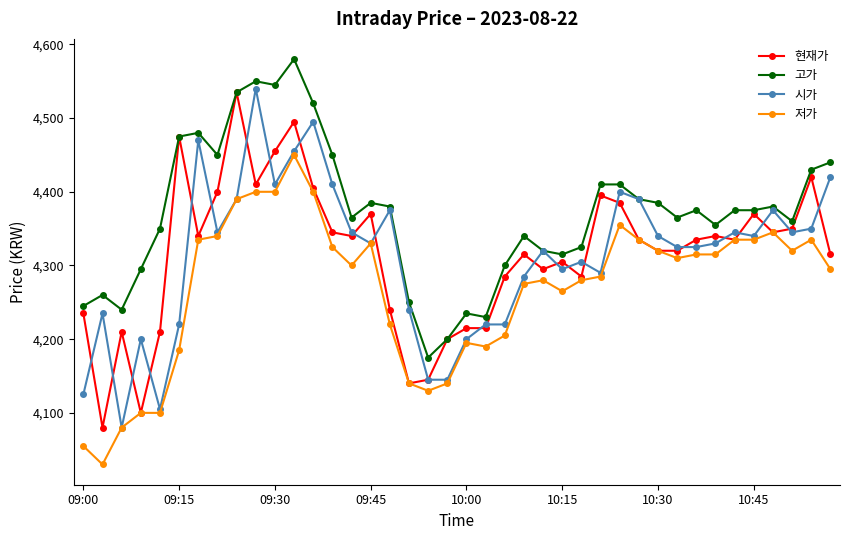

Reading left to right, transcribe all the data shown in this chart.

현재가: 4235	4080	4210	4100	4210	4475	4340	4400	4535	4410	4455	4495	4405	4345	4340	4370	4240	4140	4145	4200	4215	4215	4285	4315	4295	4305	4285	4395	4385	4335	4320	4320	4335	4340	4335	4370	4345	4350	4420	4315
고가: 4245	4260	4240	4295	4350	4475	4480	4450	4535	4550	4545	4580	4520	4450	4365	4385	4380	4250	4175	4200	4235	4230	4300	4340	4320	4315	4325	4410	4410	4390	4385	4365	4375	4355	4375	4375	4380	4360	4430	4440
시가: 4125	4235	4080	4200	4105	4220	4470	4345	4390	4540	4410	4455	4495	4410	4345	4330	4375	4240	4145	4145	4200	4220	4220	4285	4320	4295	4305	4290	4400	4390	4340	4325	4325	4330	4345	4340	4375	4345	4350	4420
저가: 4055	4030	4080	4100	4100	4185	4335	4340	4390	4400	4400	4450	4400	4325	4300	4330	4220	4140	4130	4140	4195	4190	4205	4275	4280	4265	4280	4285	4355	4335	4320	4310	4315	4315	4335	4335	4345	4320	4335	4295